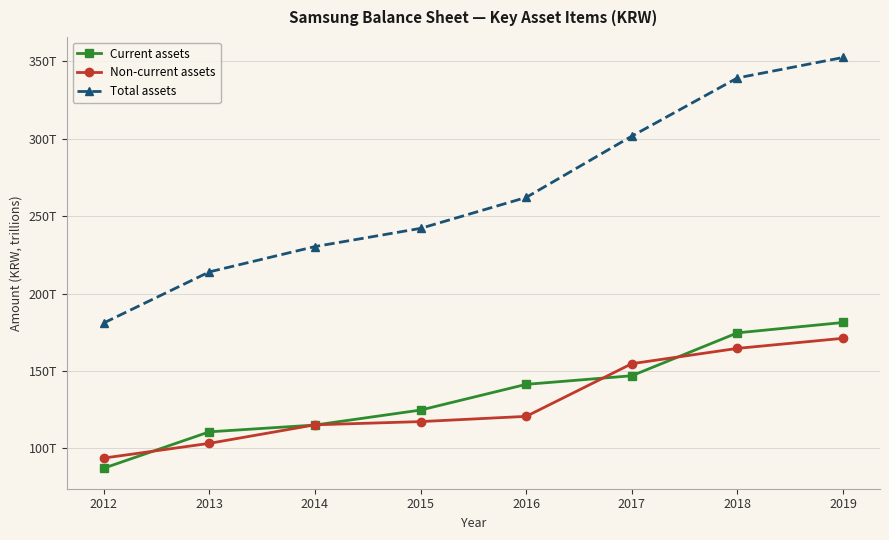

What is the greatest value displayed?

352.6